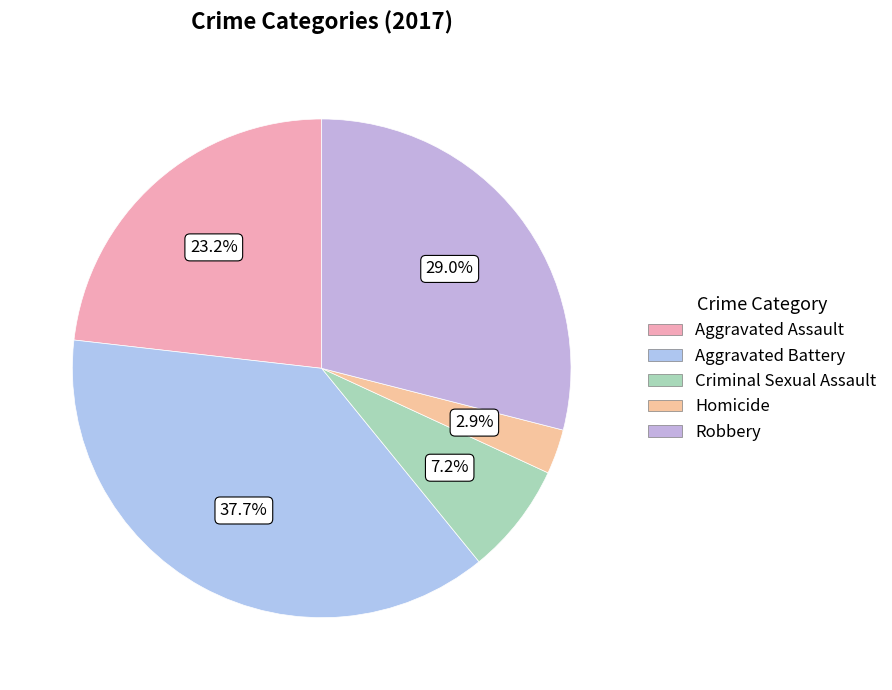

To the nearest percent, what is the combined percentage of Homicide and Robbery?

32%